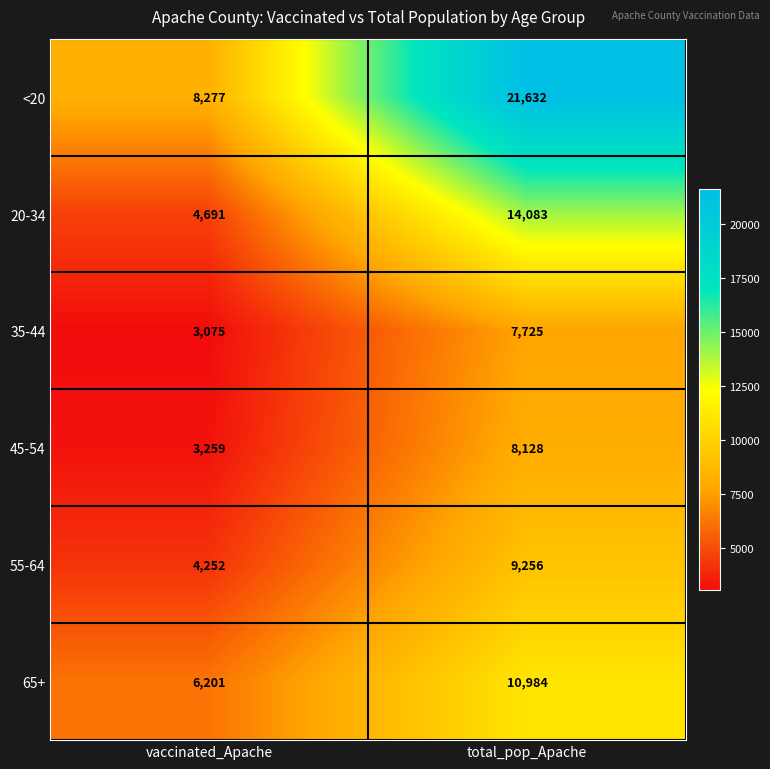

Rank the series by their maximum value, from lowest to highest.

35-44, 45-54, 55-64, 65+, 20-34, <20